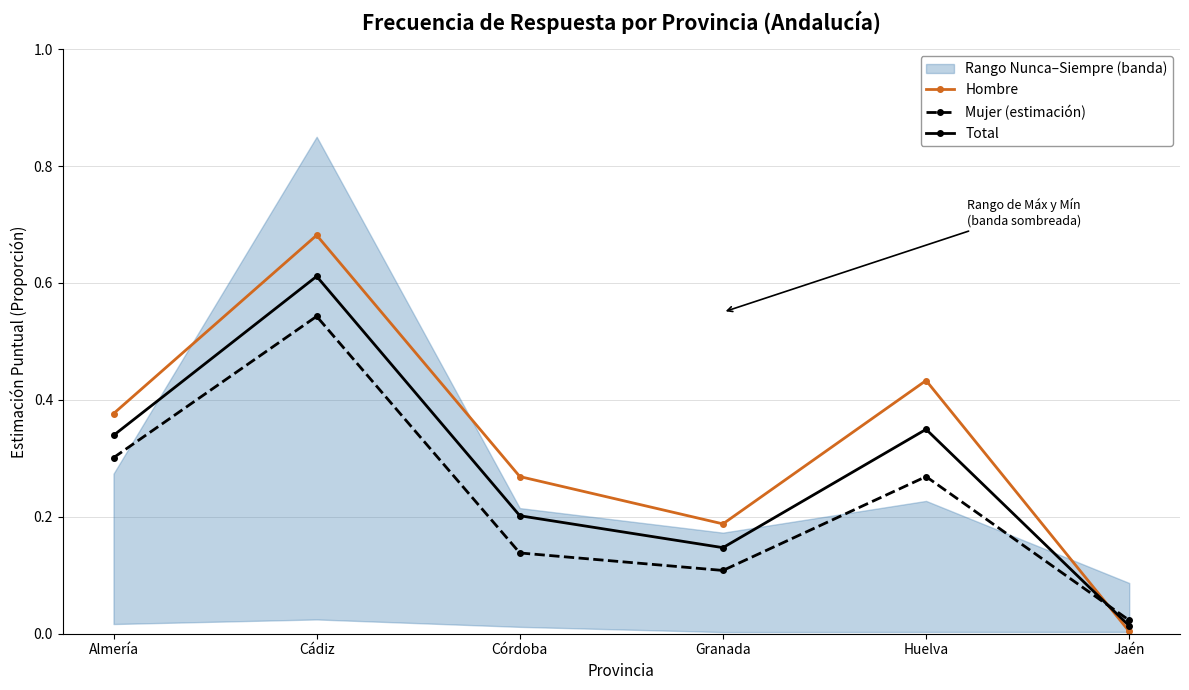

In Mujer (estimación), how many points are lower than both neighbors (excluding endpoints)?

1